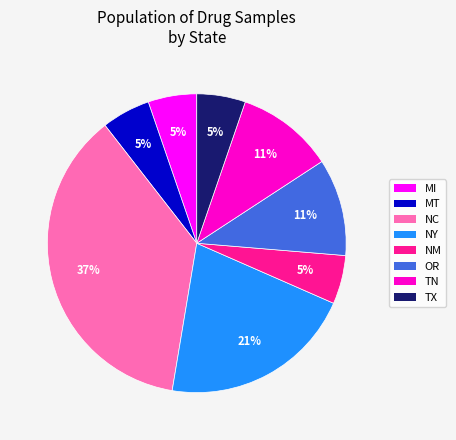

Does any single category account for the majority?

No